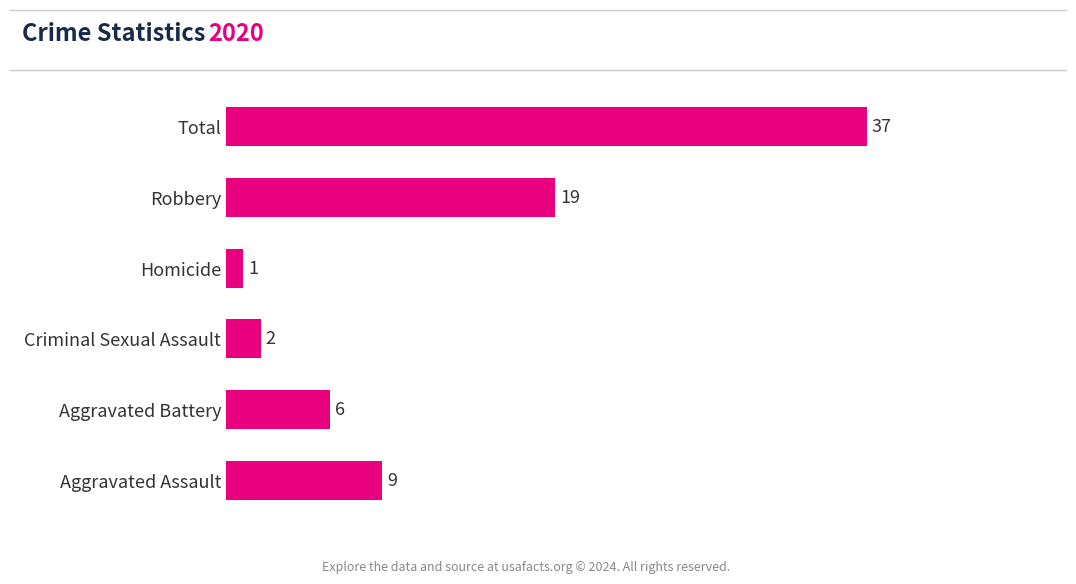

Rank the categories by value from highest to lowest.

Total, Robbery, Aggravated Assault, Aggravated Battery, Criminal Sexual Assault, Homicide